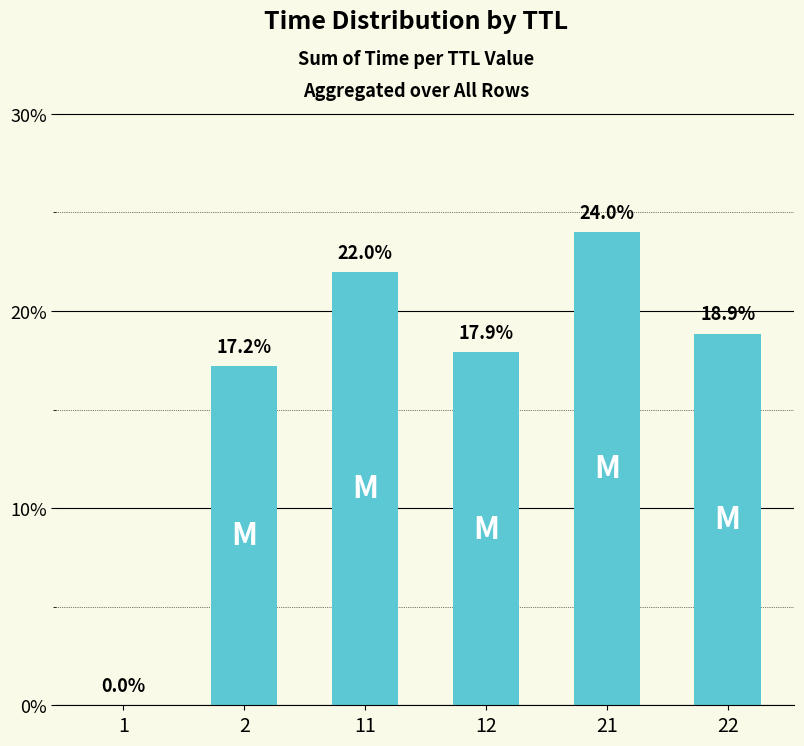

What is the sum of all values?

100.0